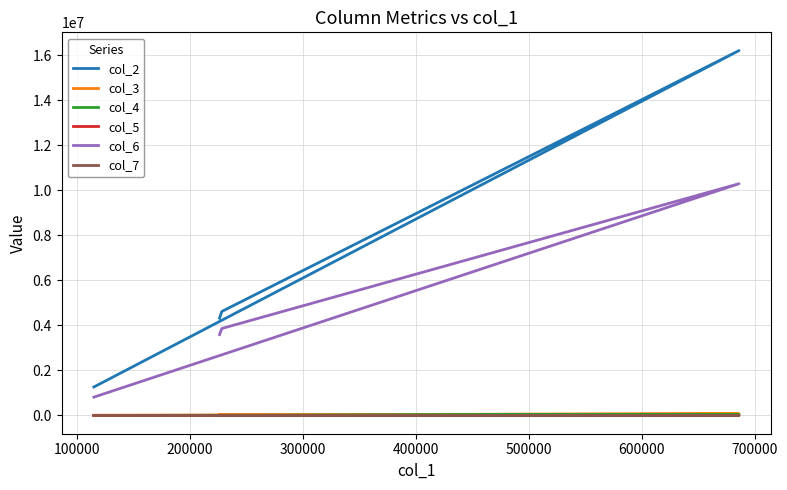

True or false: col_3 has more than 1 points higher than both neighbors.

False